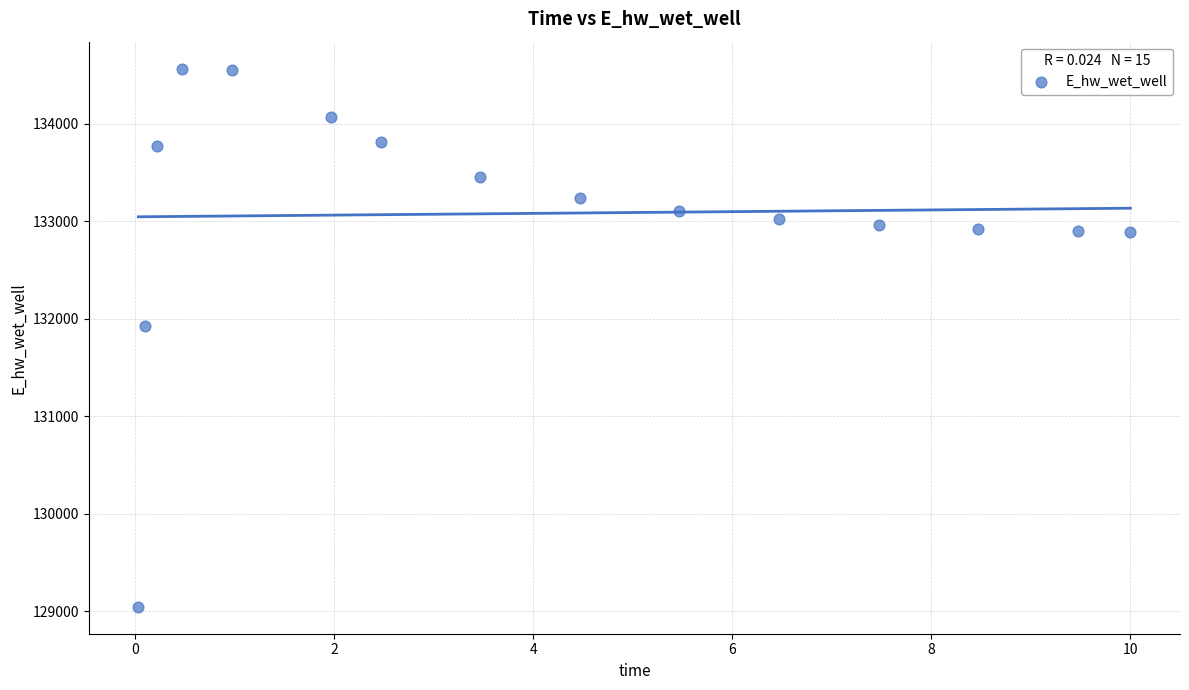

What is the range of X values (max minus min)?

10.0